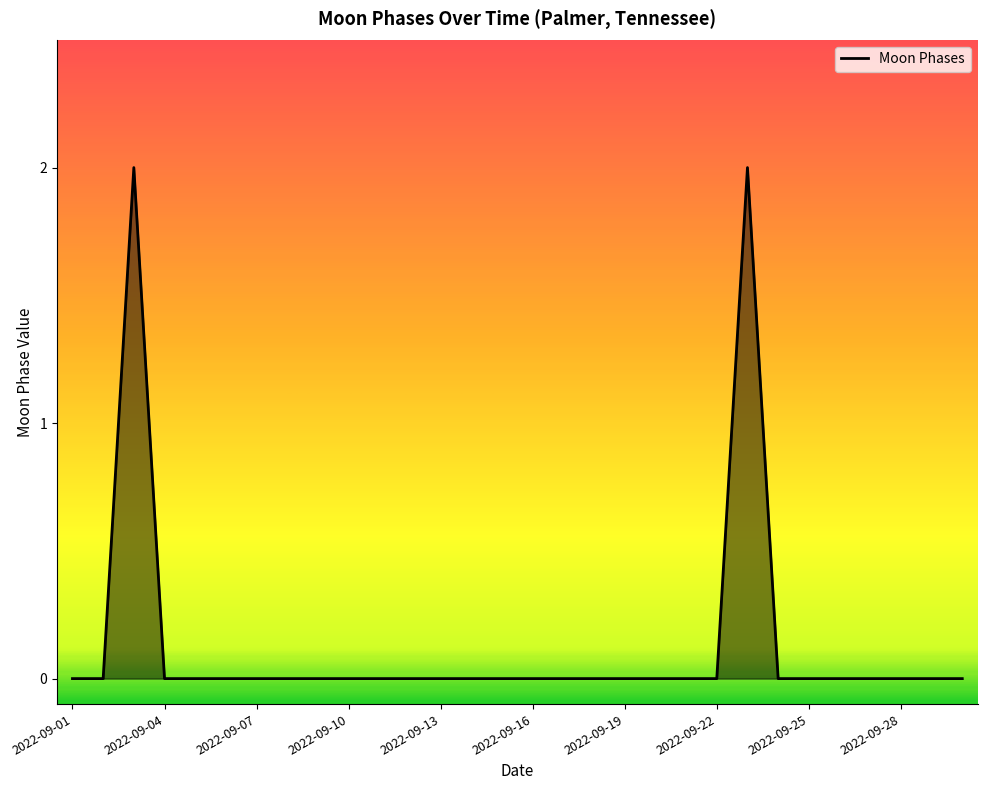

Reading left to right, what are all the values shown in this chart?

0	0	2	0	0	0	0	0	0	0	0	0	0	0	0	0	0	0	0	0	0	0	2	0	0	0	0	0	0	0